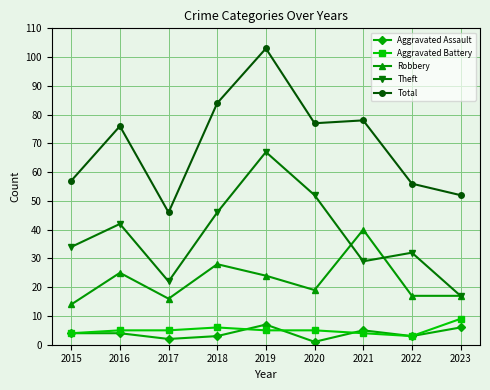

What is the approximate value of Robbery at 2018, to the nearest 5?

30